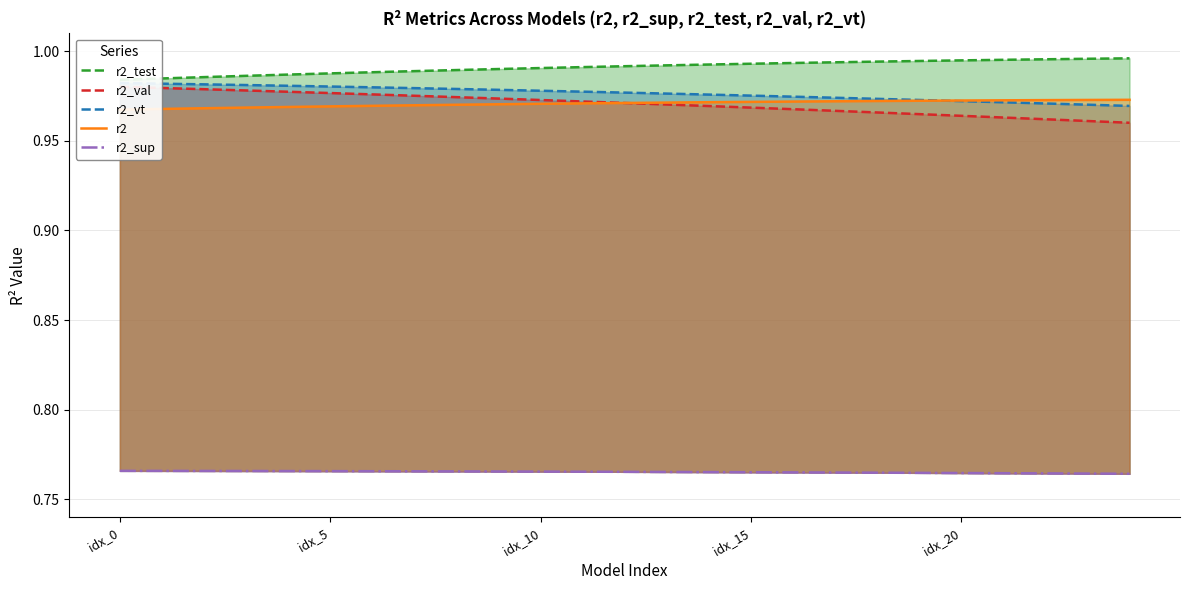

True or false: r2_vt and r2 intersect in this chart.

True